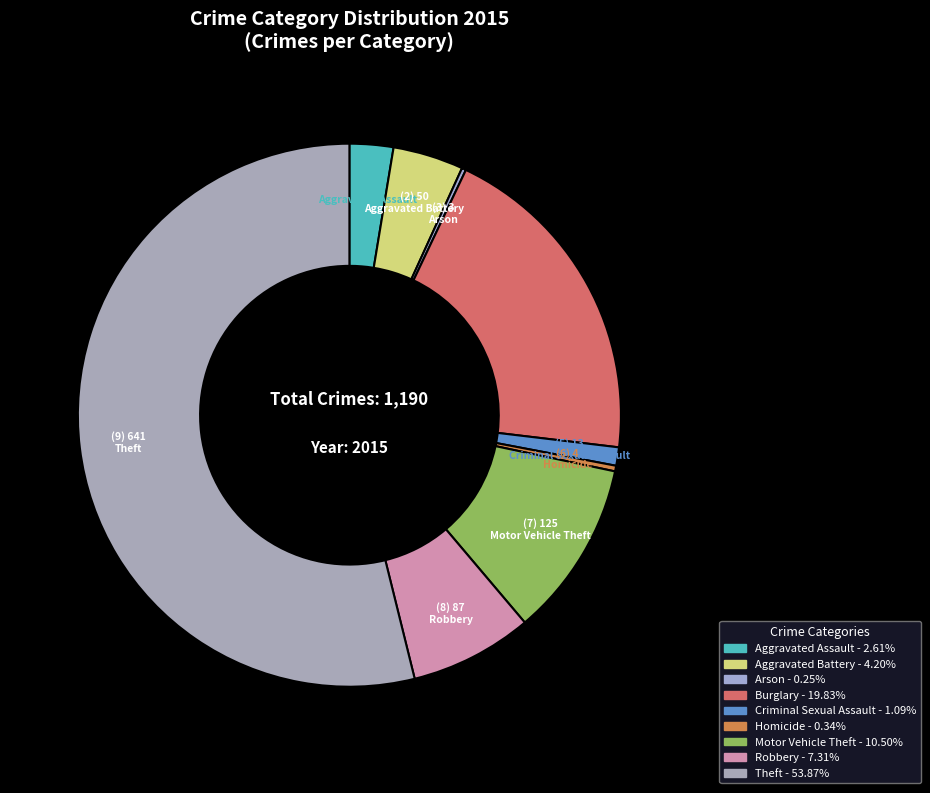

Rank the categories by value from lowest to highest.

Arson, Homicide, Criminal Sexual Assault, Aggravated Assault, Aggravated Battery, Robbery, Motor Vehicle Theft, Burglary, Theft